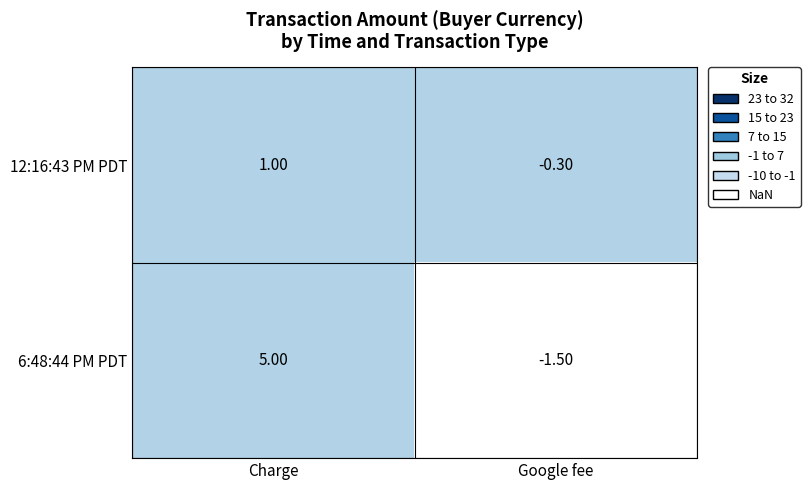

Rank the categories by 12:16:43 PM PDT value from highest to lowest.

Charge, Google fee